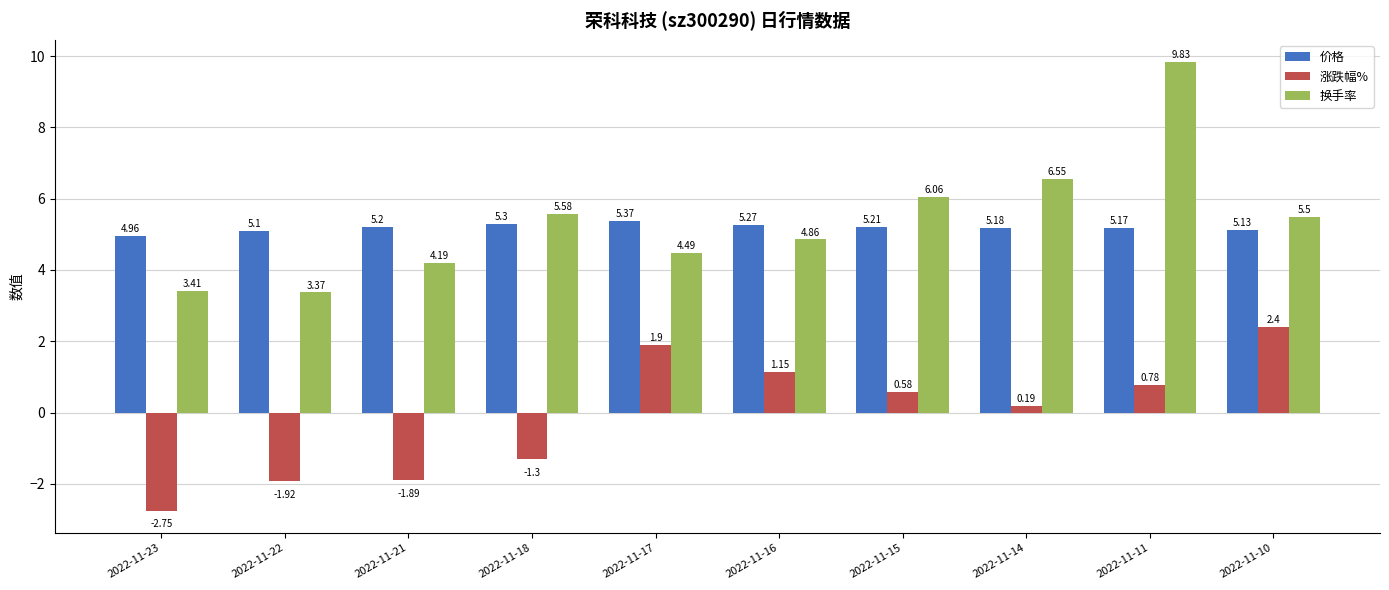

What is the sum of all 换手率 values?

53.8